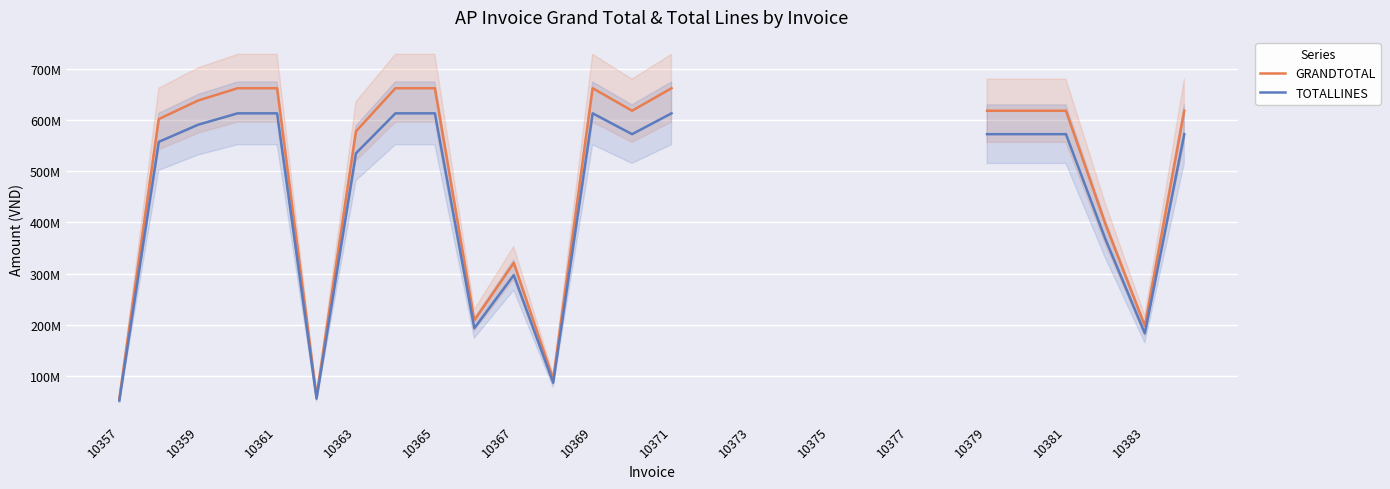

True or false: TOTALLINES and GRANDTOTAL intersect in this chart.

False